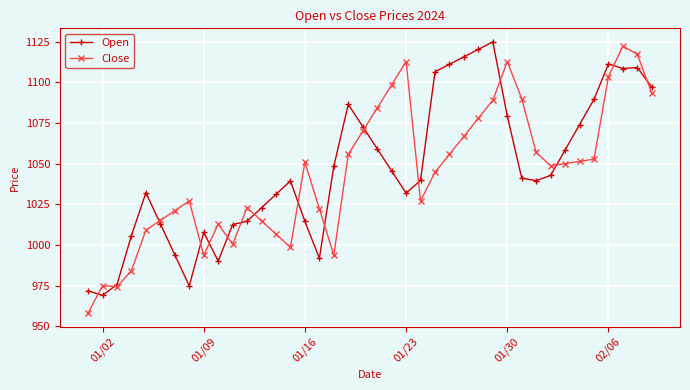

What is the value of the Close point at the 1st from the left?

958.2